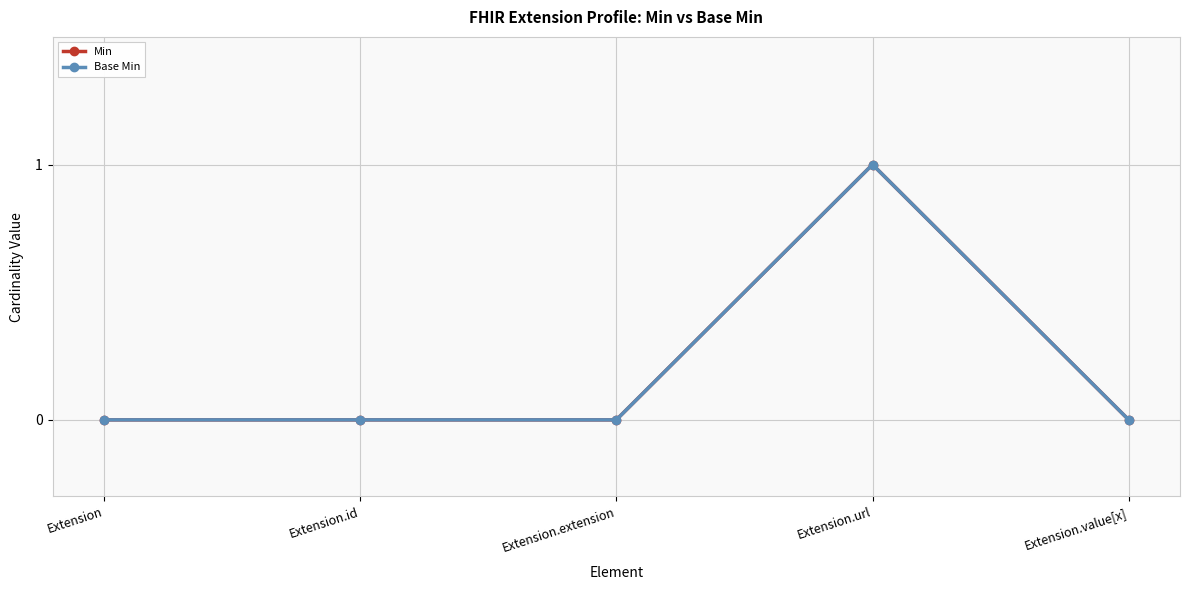

Where is Base Min nearest to the value 0?

Extension